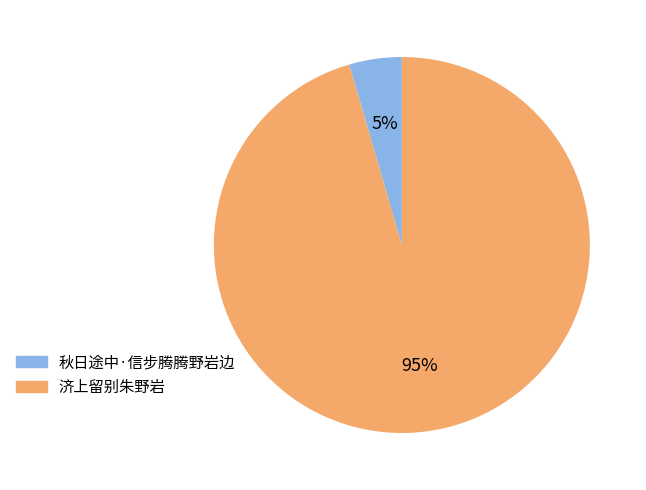

To the nearest percent, what percentage of the pie is 济上留别朱野岩?

95%